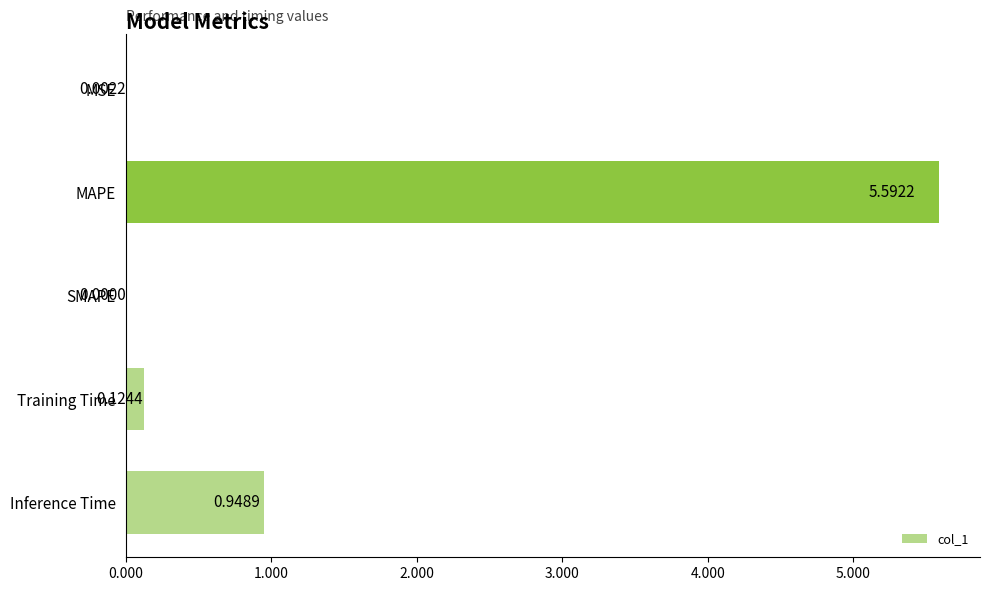

What is the greatest value displayed?

5.6